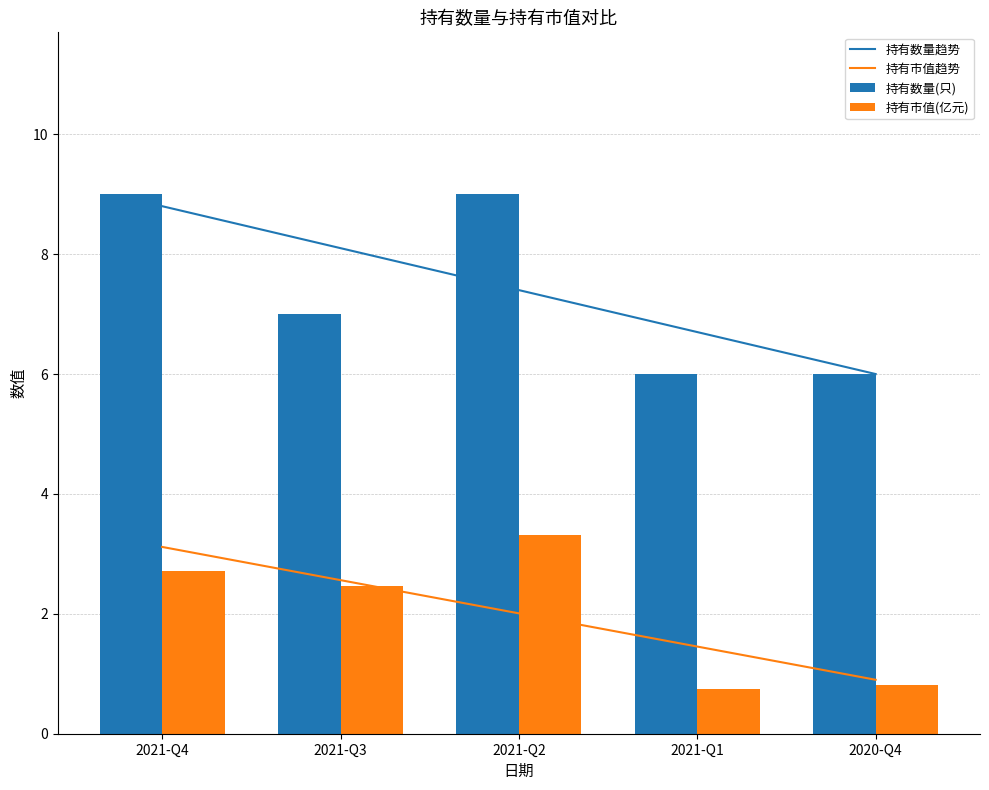

List the series in order of their peak value, lowest first.

持有市值趋势, 持有市值(亿元), 持有数量趋势, 持有数量(只)